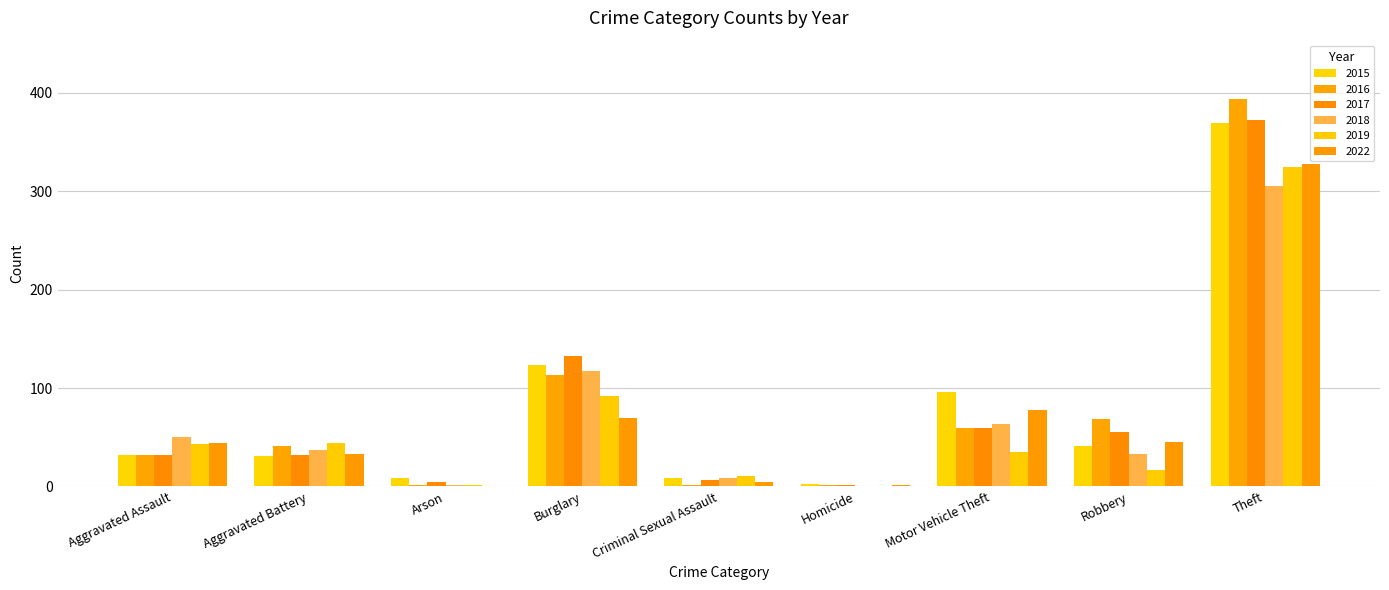

Which series has the largest total across all categories?

2015